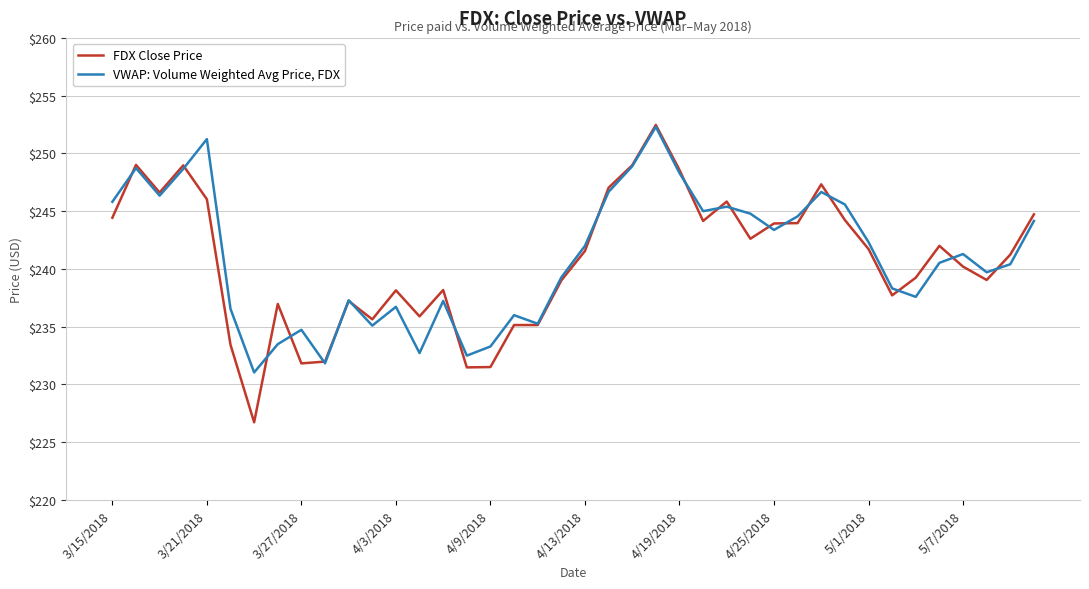

Which series has the widest spread of values?

FDX Close Price